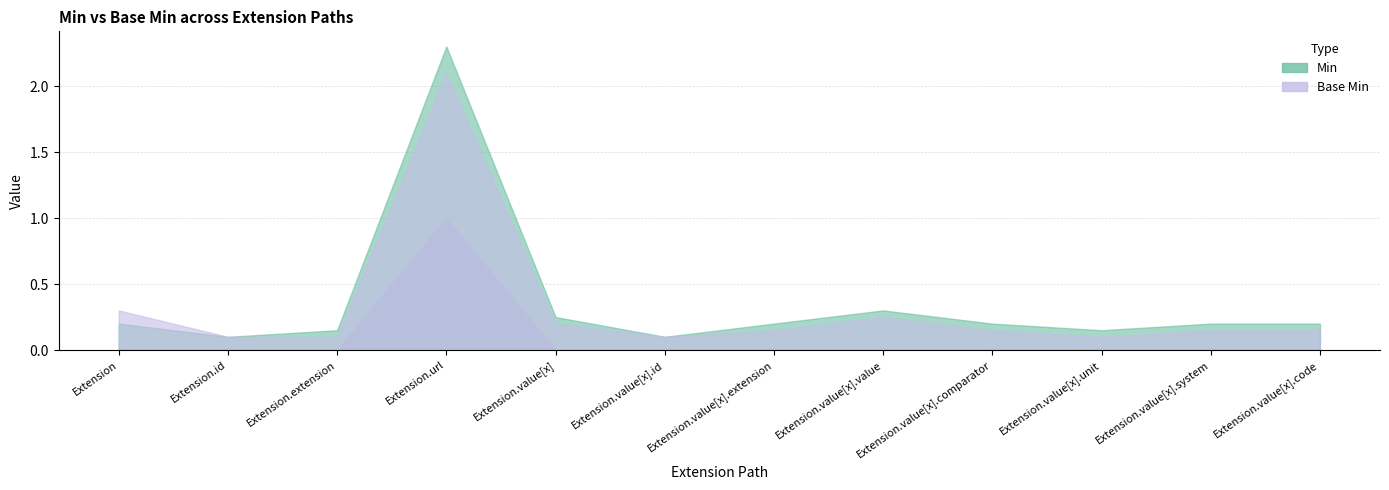

At Extension, list the series in order from smallest to largest.

Min, Base Min